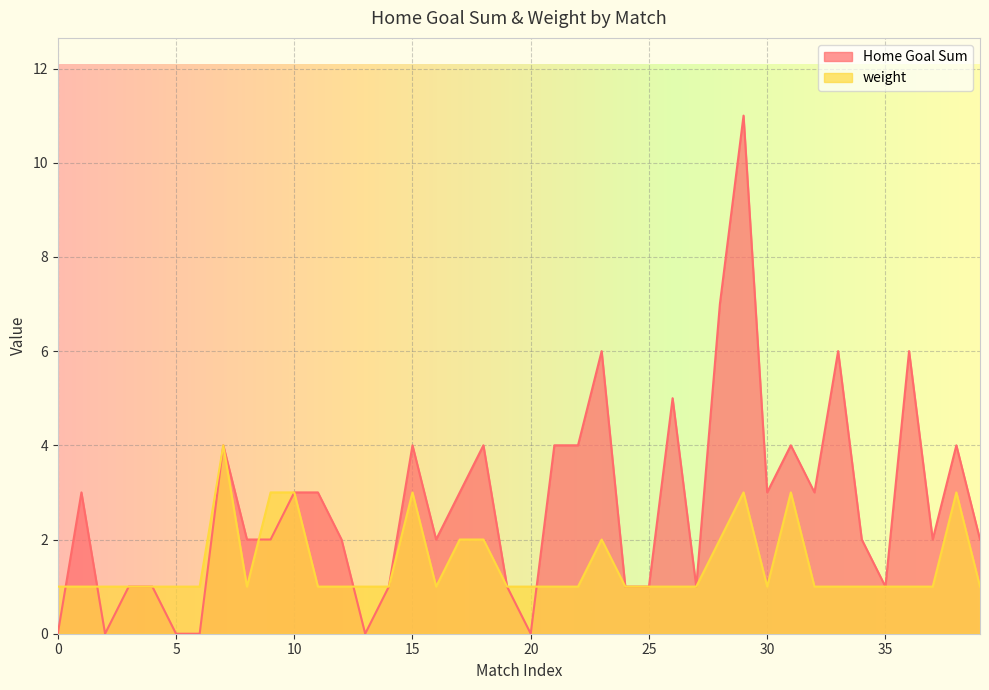

How many values in Home Goal Sum are above zero?

34